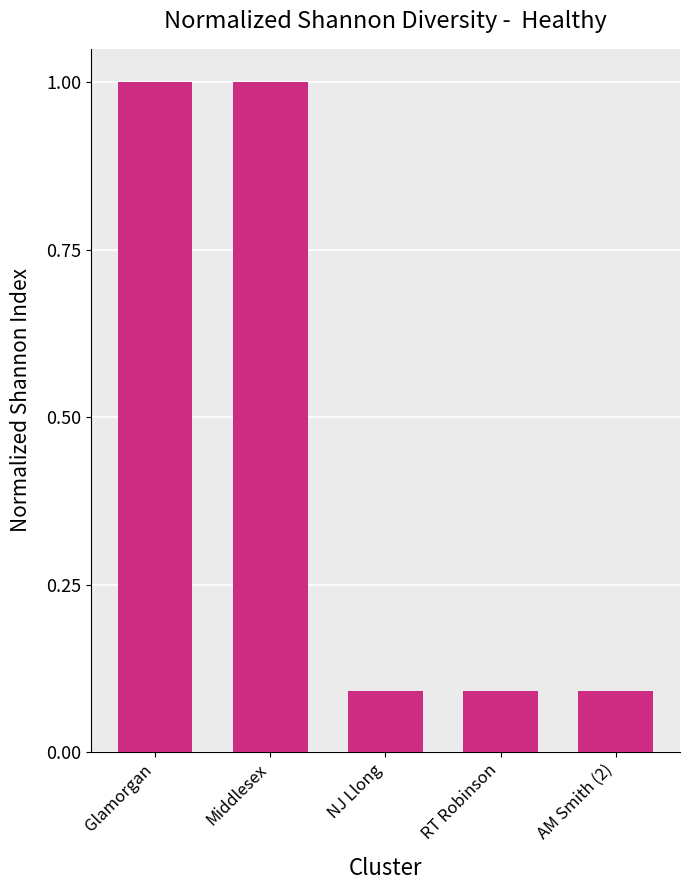

What is the difference between the maximum and minimum values?

0.9